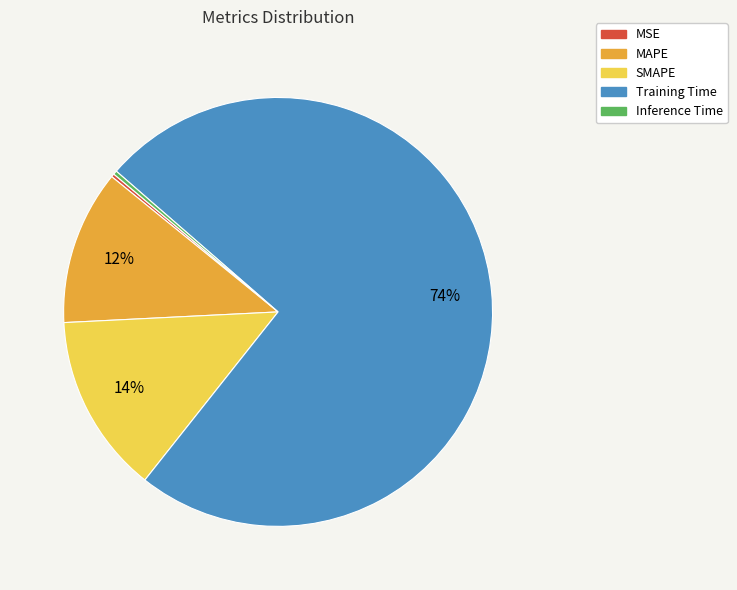

Between Inference Time and Training Time, which is larger?

Training Time